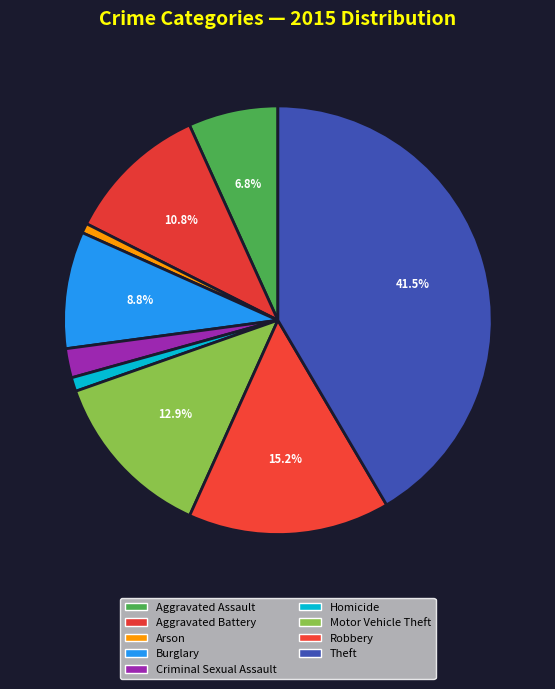

What percentage is the Theft slice, to the nearest percent?

42%